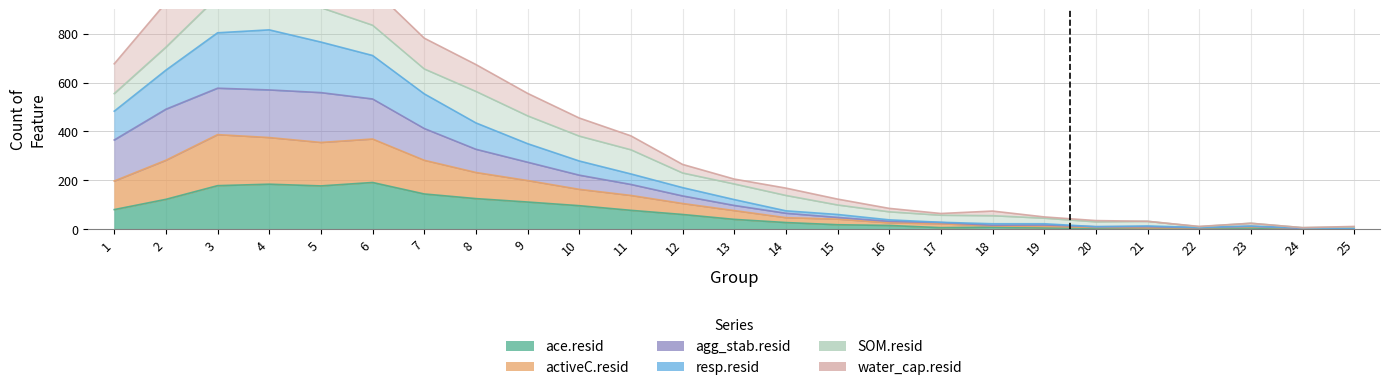

Where is the first local maximum for water_cap.resid?

3